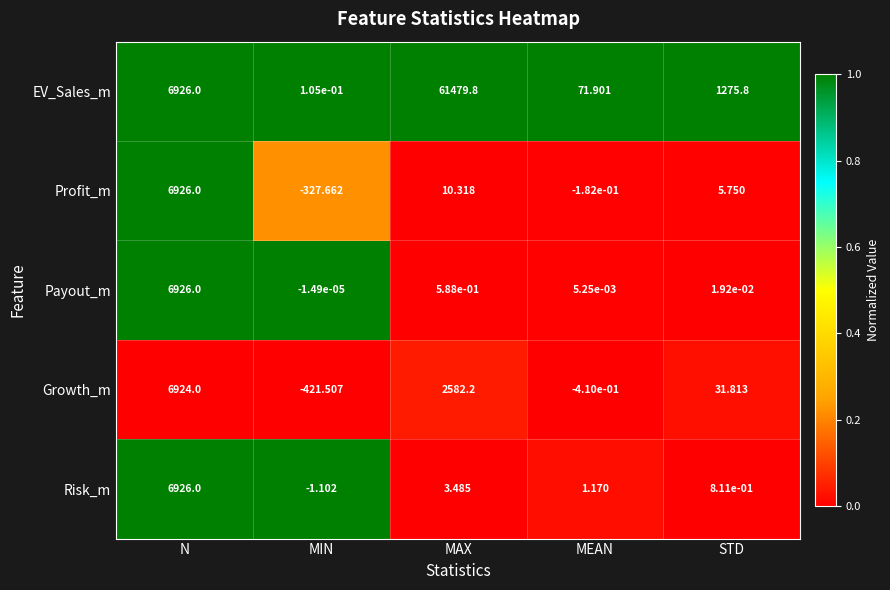

Which series has the widest spread of values?

EV_Sales_m